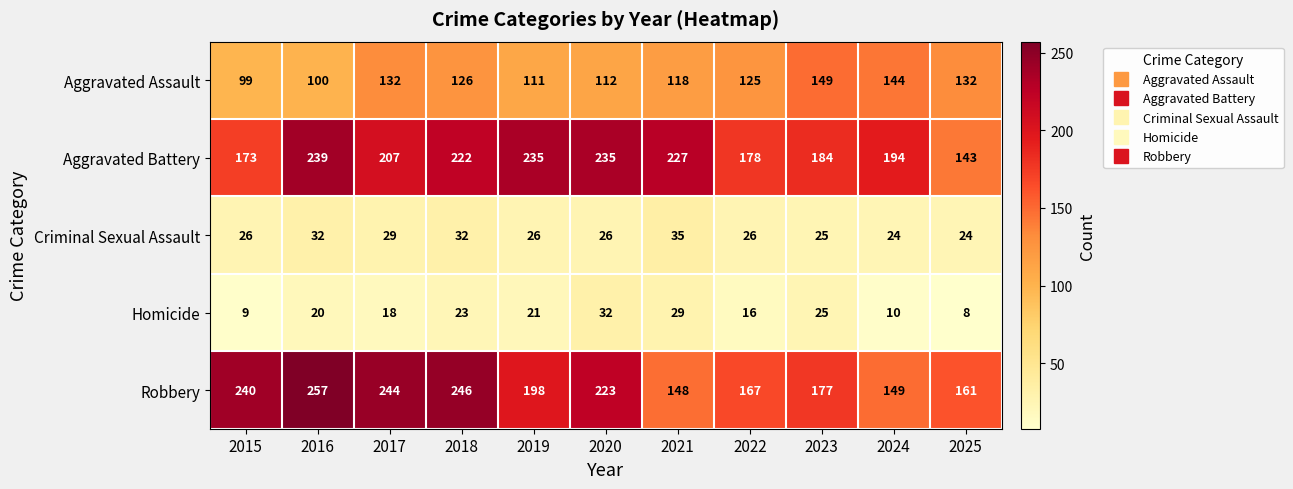

Count the number of data series in this chart.

5